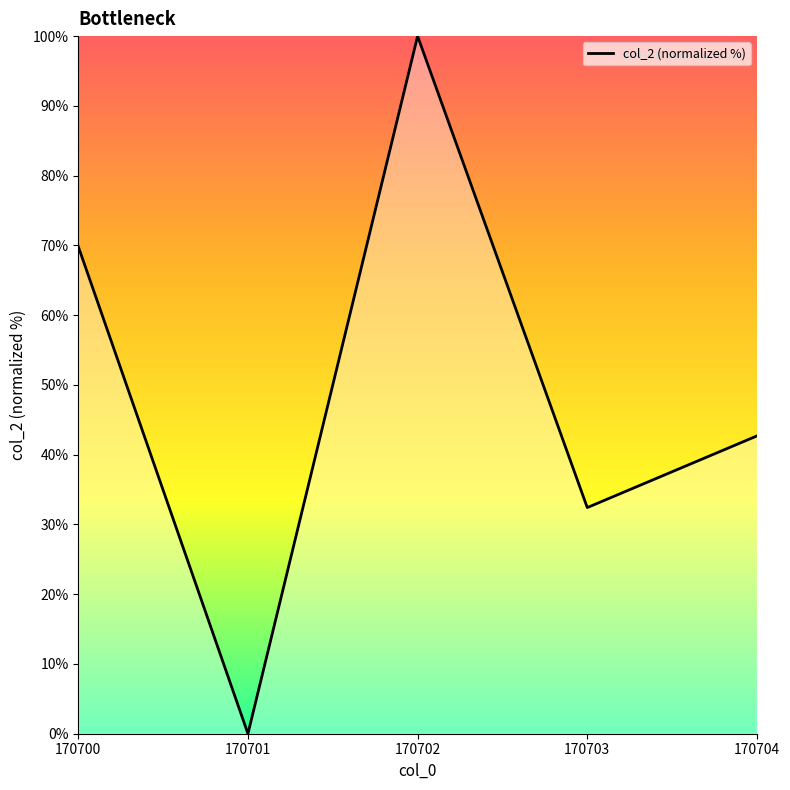

Approximately how many times larger is the value at 170703 compared to 170704?

0.8